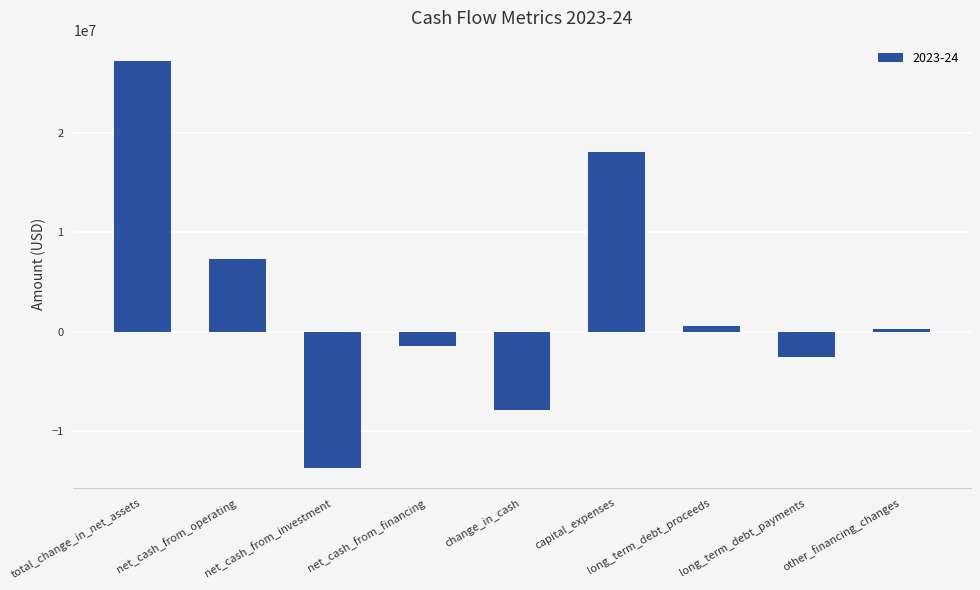

What is the label of the 6th bar from the left?

capital_expenses